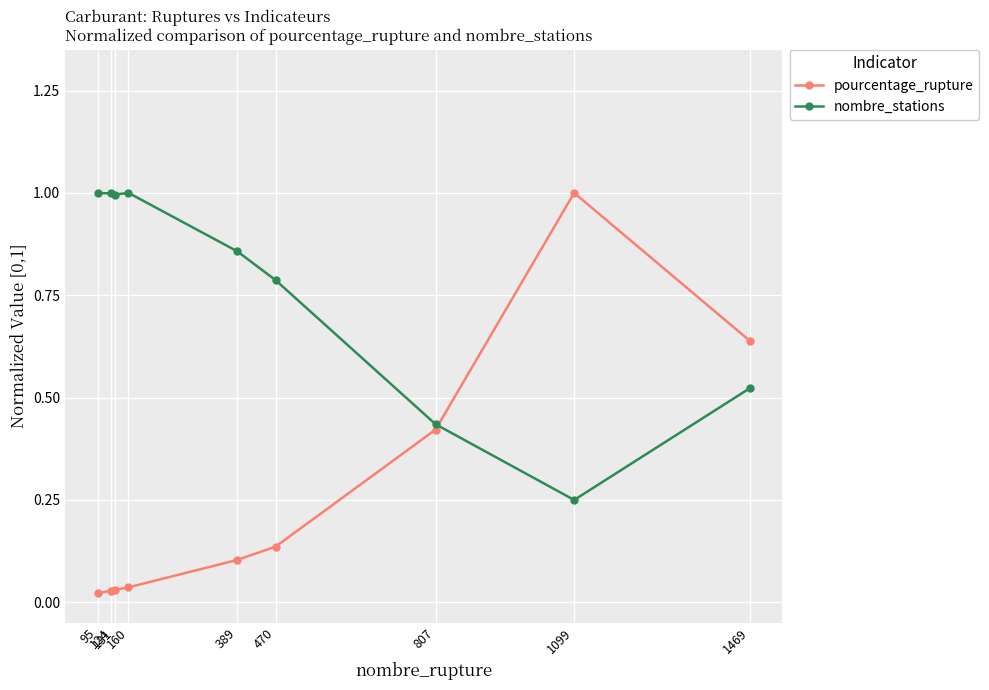

True or false: nombre_stations has more than 2 interior local peaks.

False